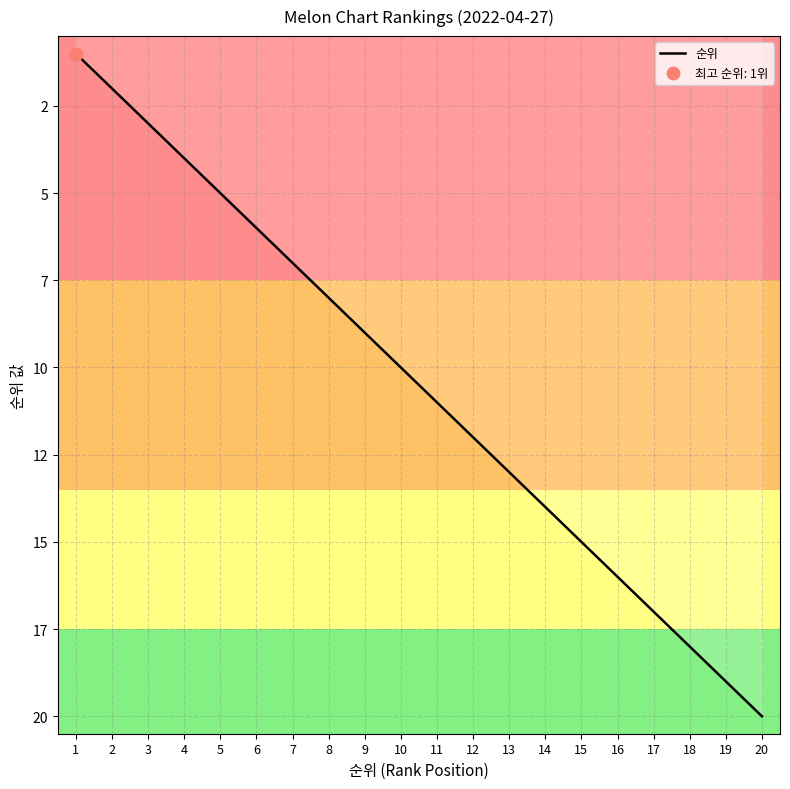

Which has a higher value, 16 or 3?

16